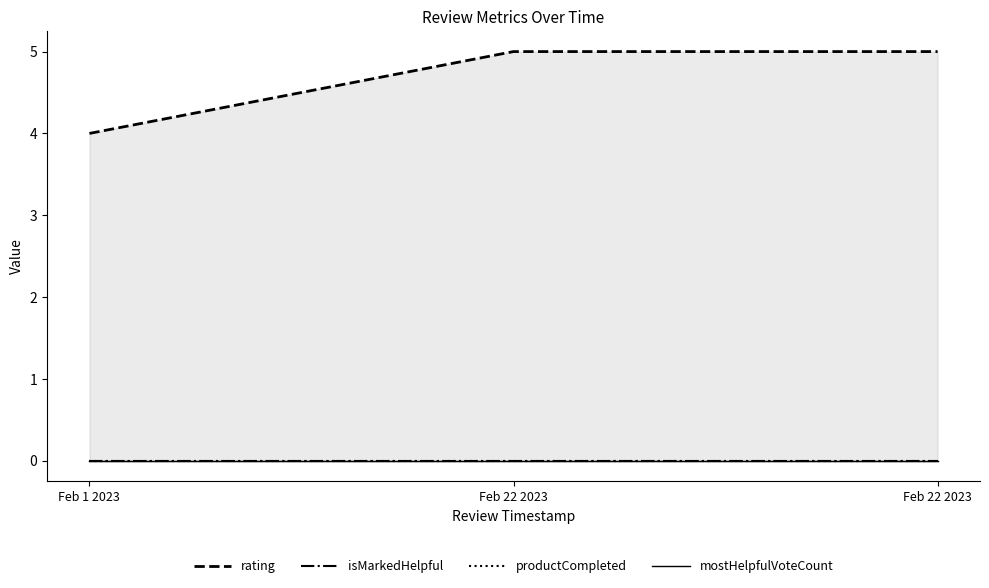

Reading left to right, transcribe all the data shown in this chart.

rating: 4	5	5
isMarkedHelpful: 0	0	0
productCompleted: 0	0	0
mostHelpfulVoteCount: 0	0	0